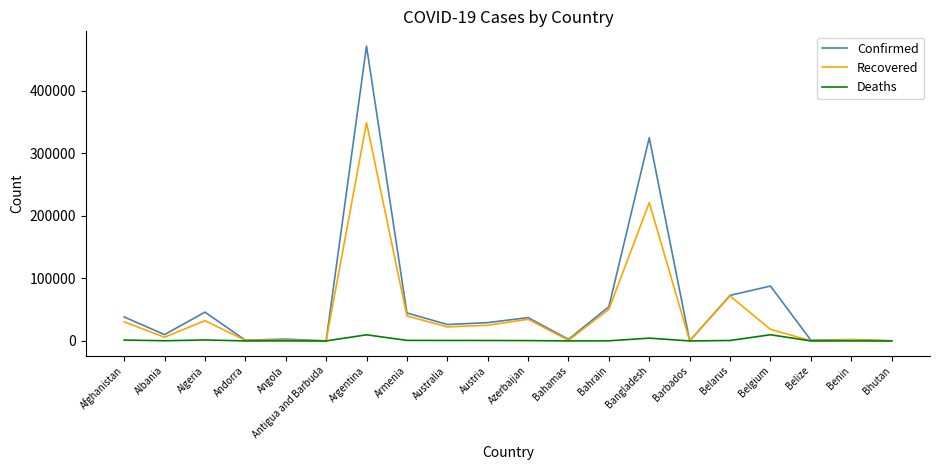

Which series has the largest range (max minus min)?

Confirmed